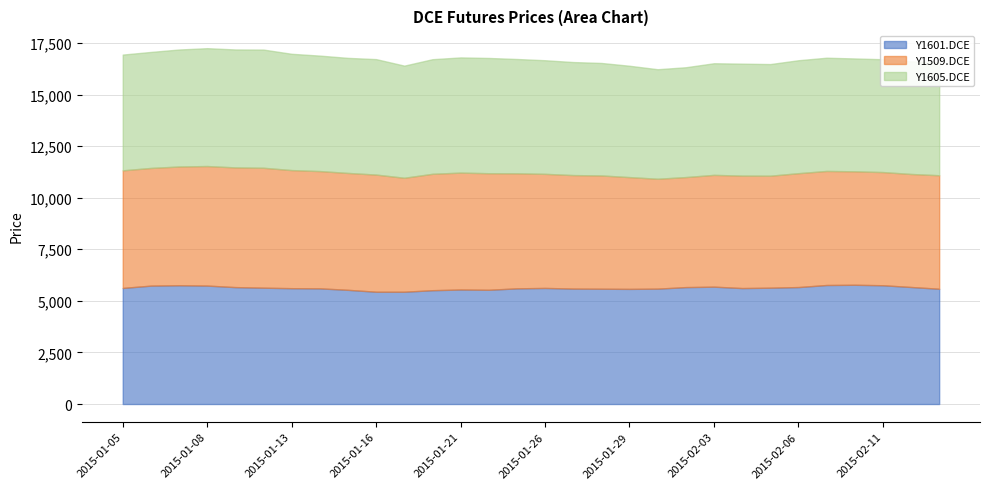

Which series has the widest spread of values?

Y1509.DCE